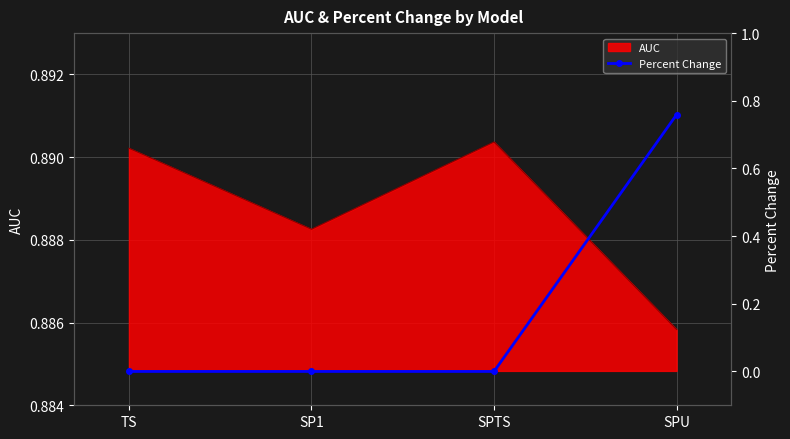

How many lines are shown in the chart?

1